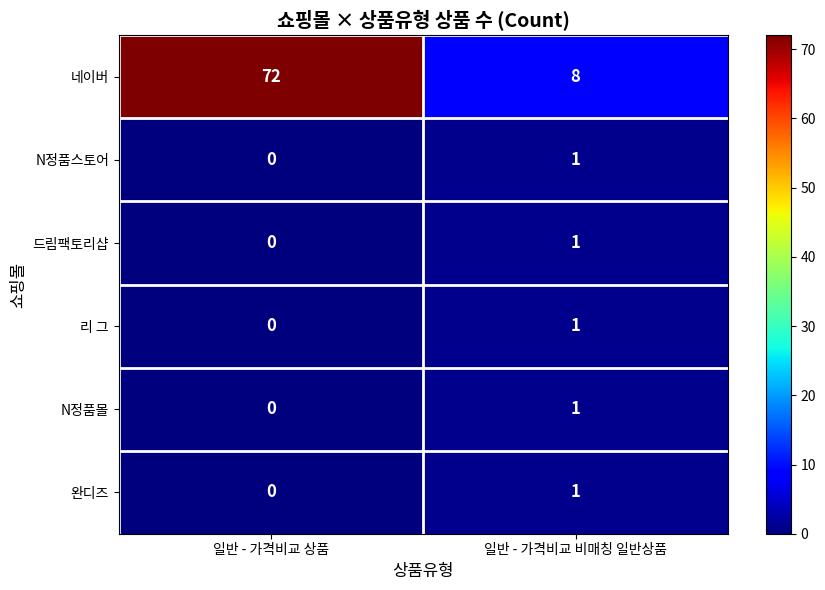

Which series has the largest total across all categories?

네이버